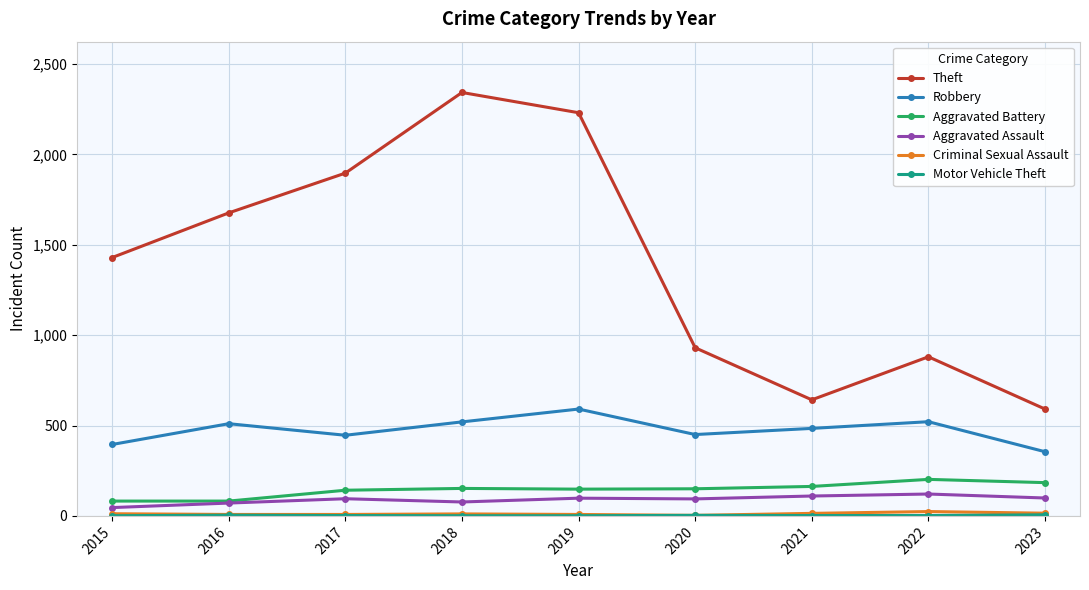

Between 2021 and 2022, which series saw the biggest shift?

Theft